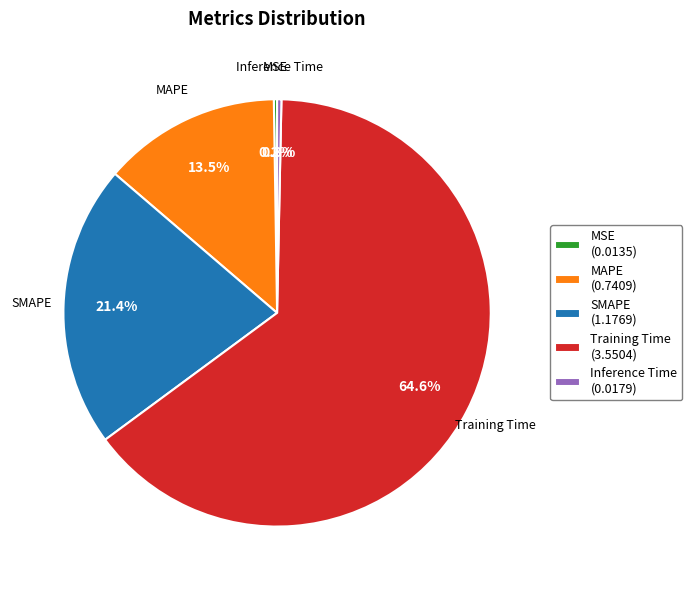

Does any single category account for the majority?

Yes